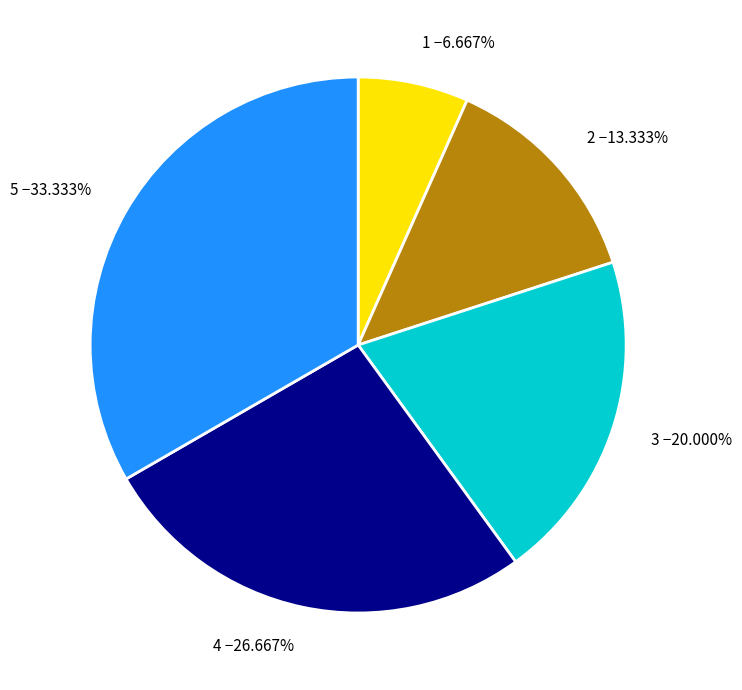

To the nearest percent, what is the combined percentage of 2 and 3?

33%